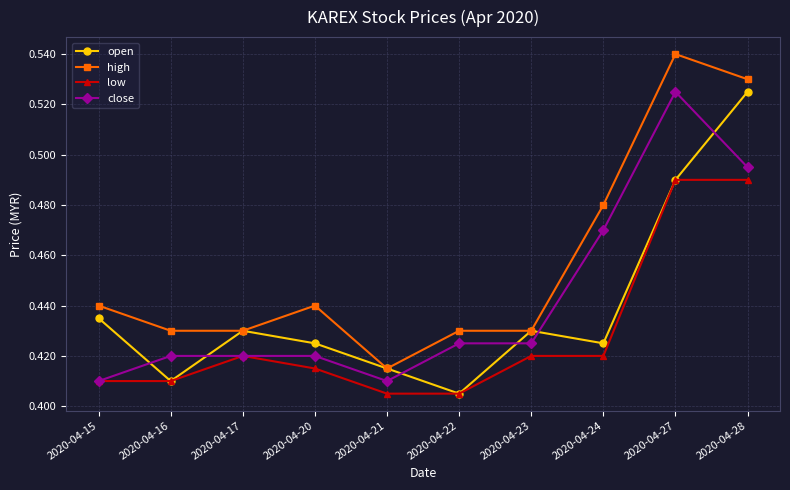

Where do close and open first cross each other?

2020-04-15 and 2020-04-16